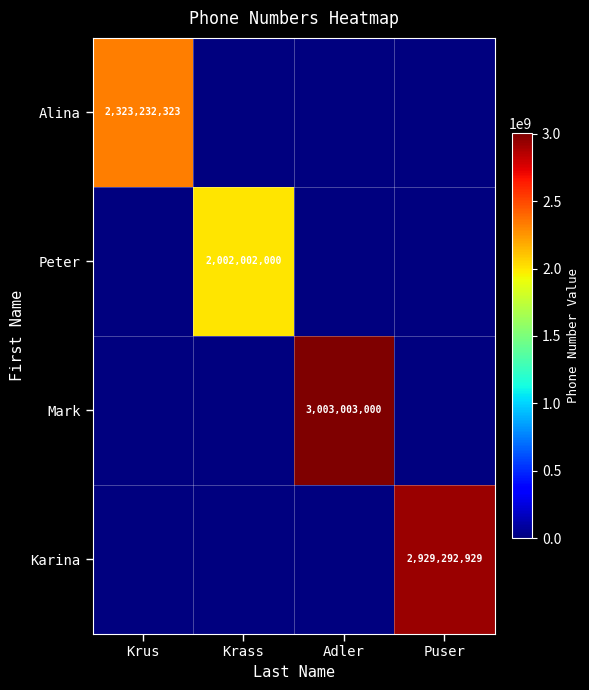

Is it true that Alina equals 2323232323 at Krus?

True